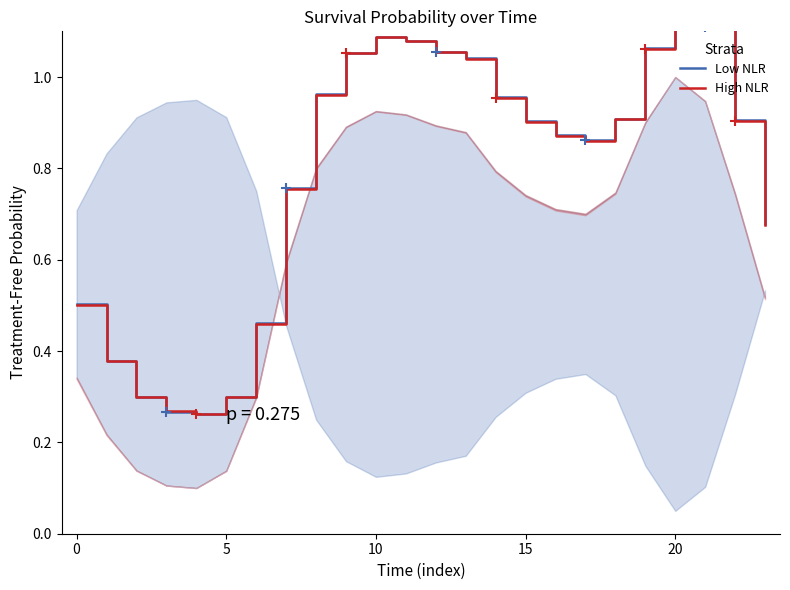

How many intersections are there between High NLR and Low NLR?

4